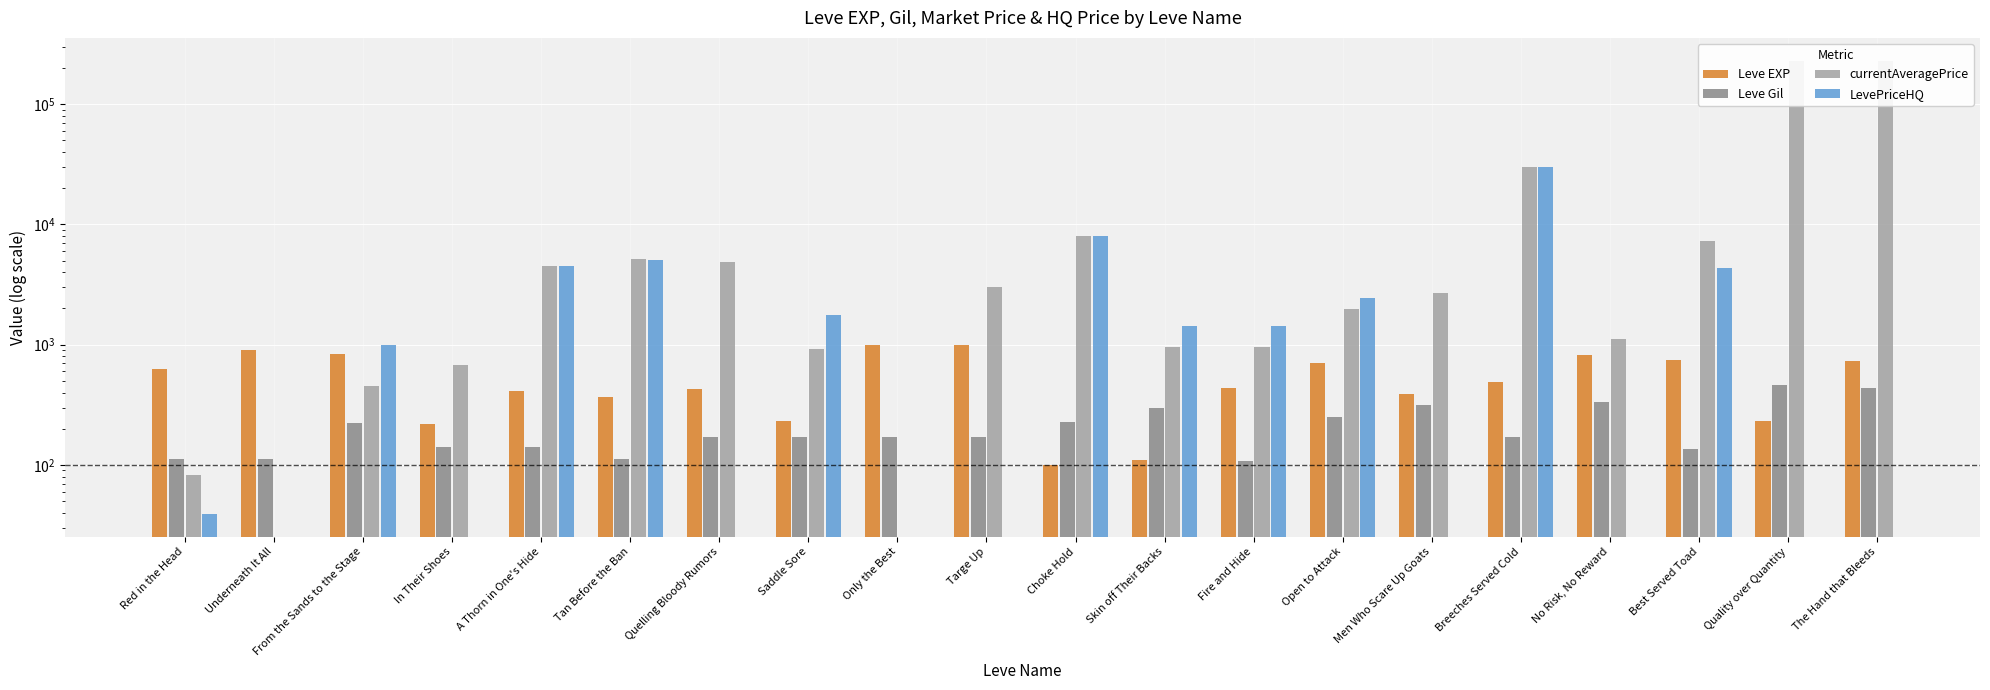

What is the maximum value shown in the chart?

230000.0